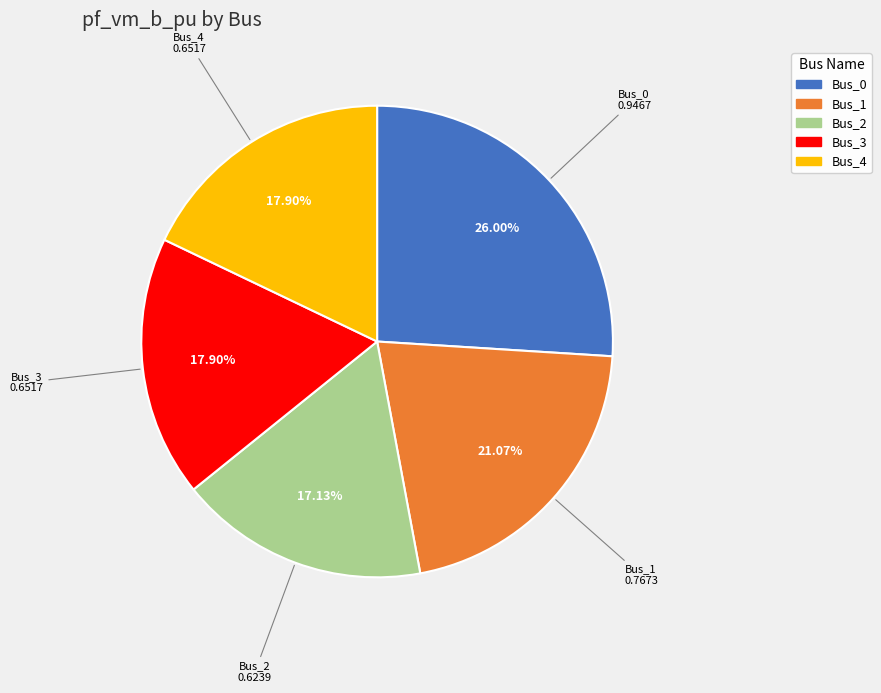

Count the number of slices in the pie.

5